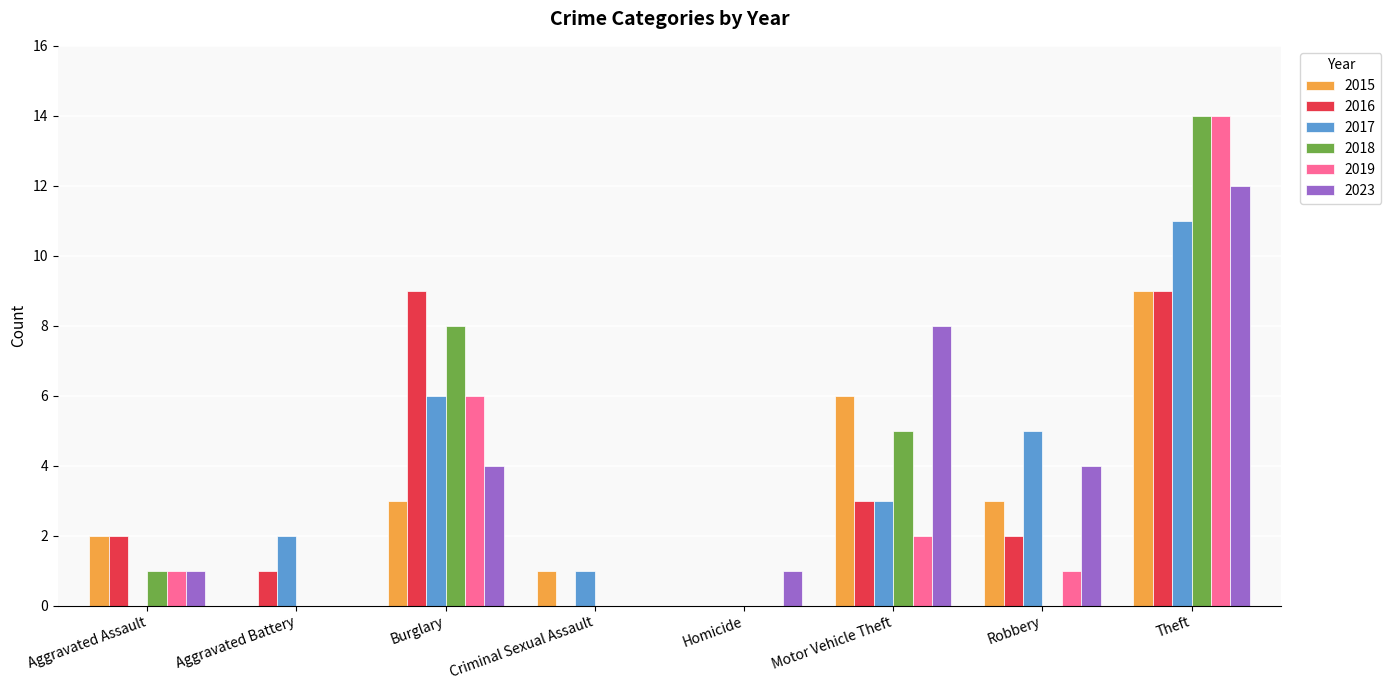

Where is 2019 nearest to the value 7?

Burglary